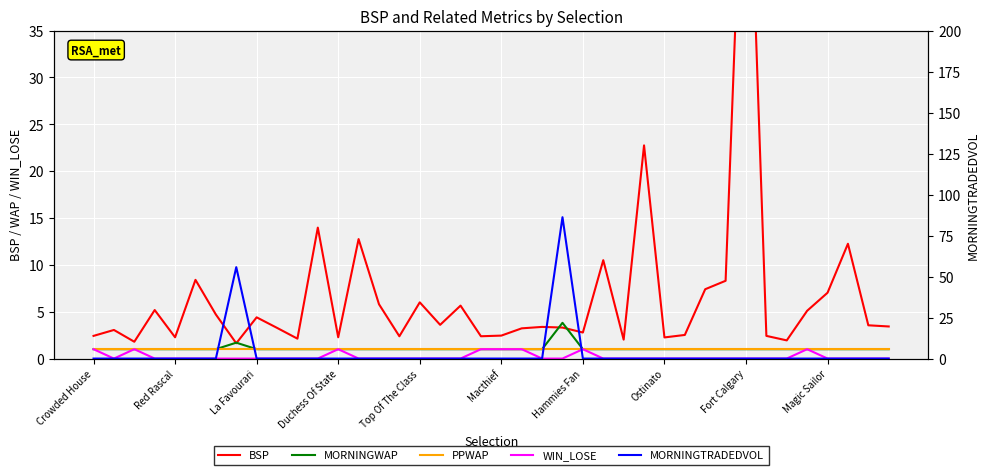

The WIN_LOSE series shows 1.7 at Crowded House. True or false?

False